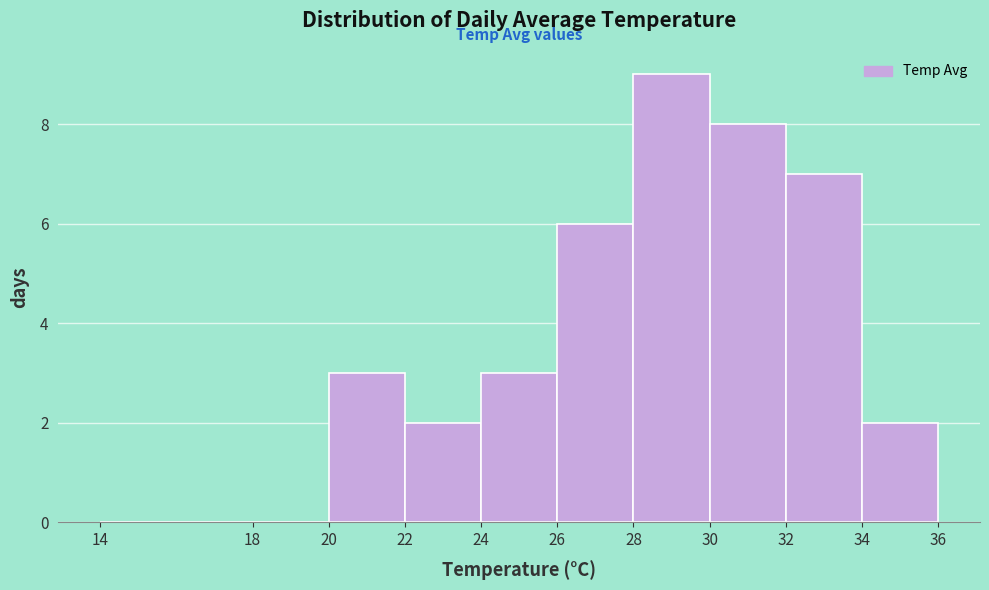

Reading left to right, list every bar in this chart as the range it spans on the x-axis followed by its height. The values are not printed on the chart, so give them approximately, as read against the axis.

14 to 18: 0
18 to 20: 0
20 to 22: 3
22 to 24: 2
24 to 26: 3
26 to 28: 6
28 to 30: 9
30 to 32: 8
32 to 34: 7
34 to 36: 2